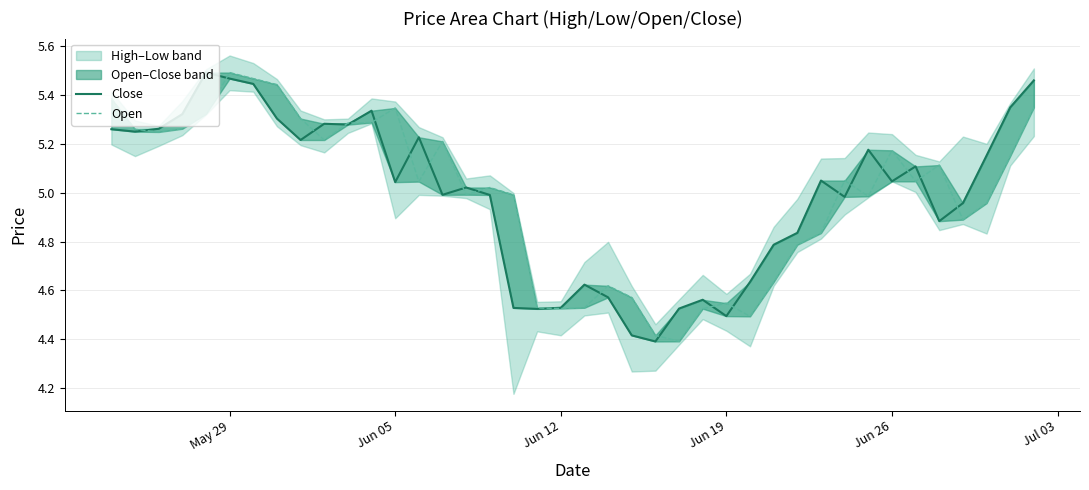

List the series in order of their peak value, lowest first.

Close, Open